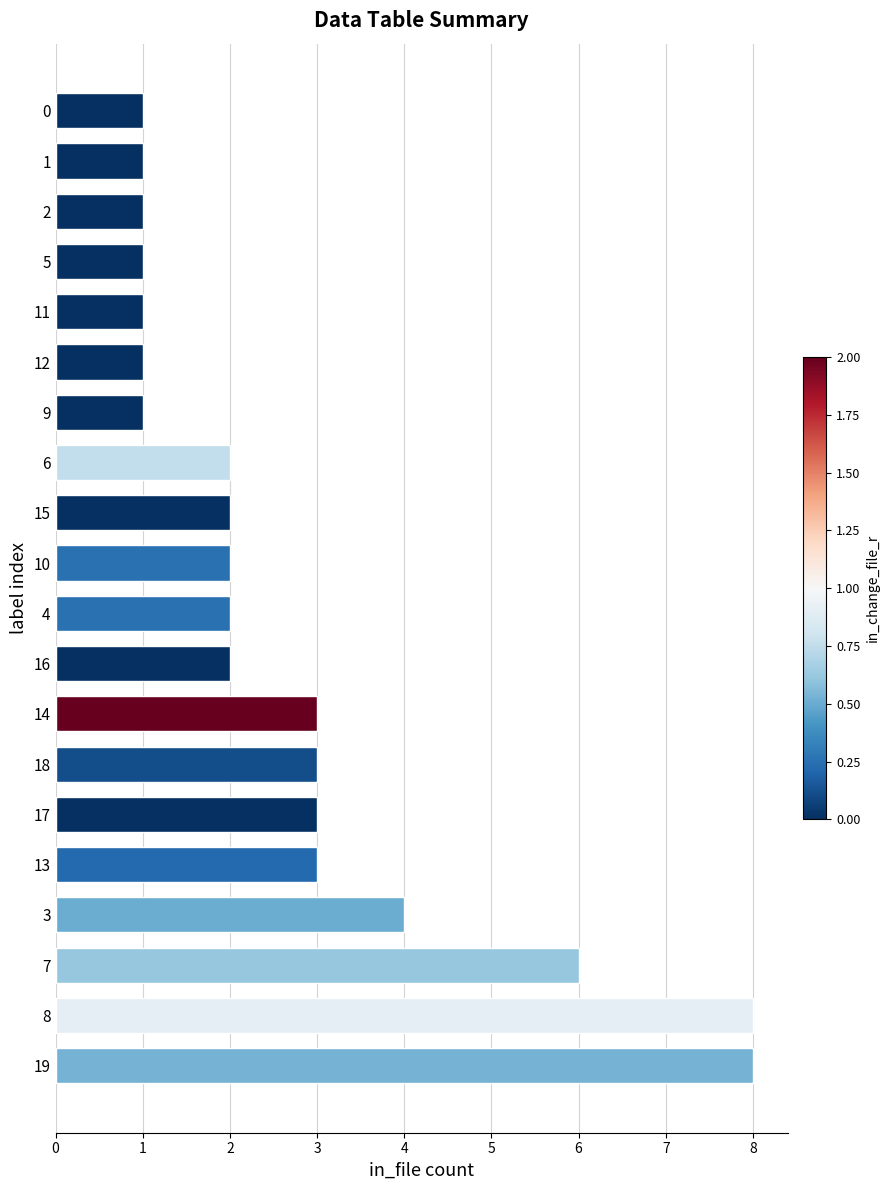

What is the sum of the values at 12 and 11?

2